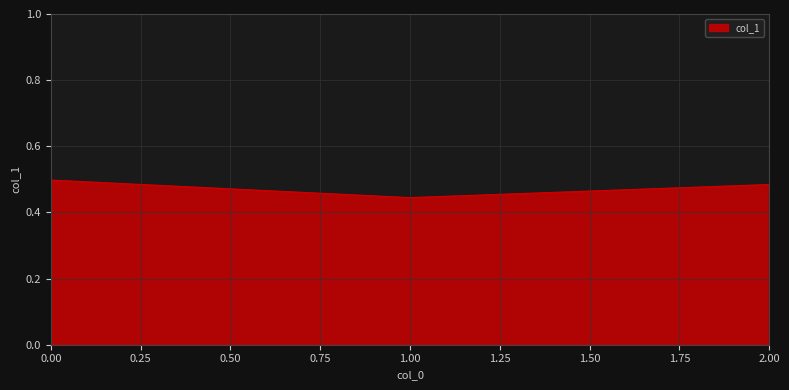

What is the sum of the values at 2.00 and 0.00?

1.0